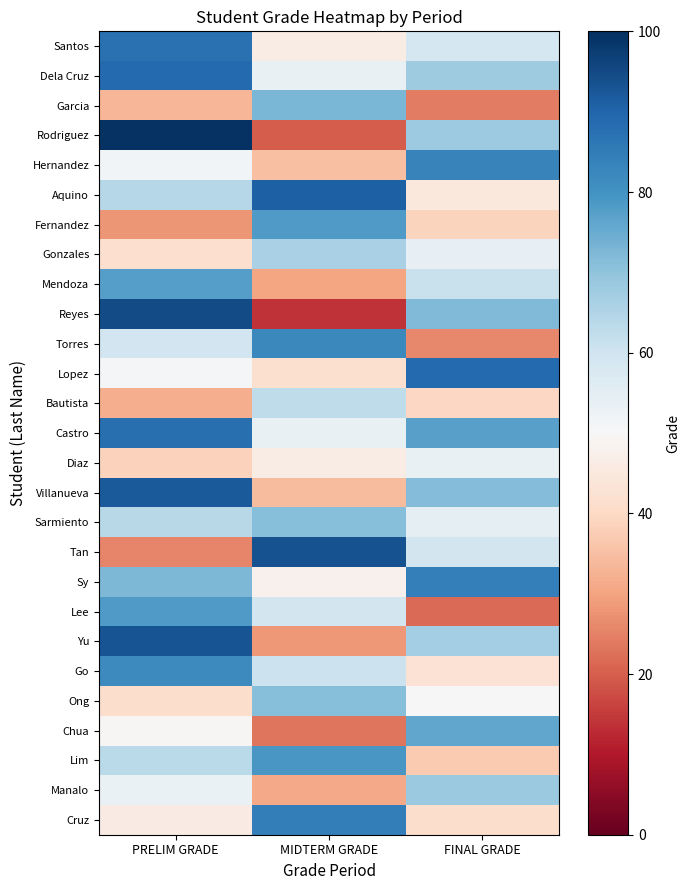

At how many categories does at least one series exceed 58?

3